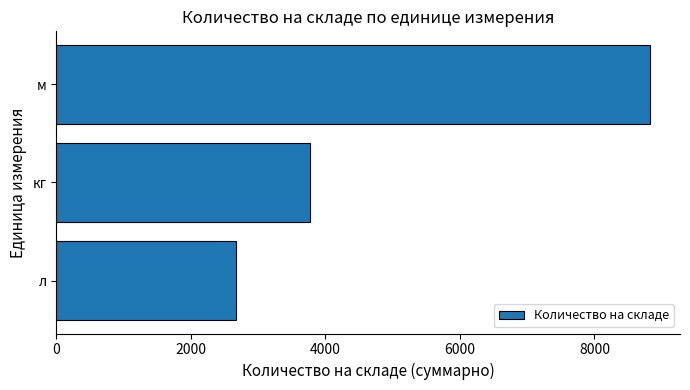

How many values are between 2669 and 8831?

3